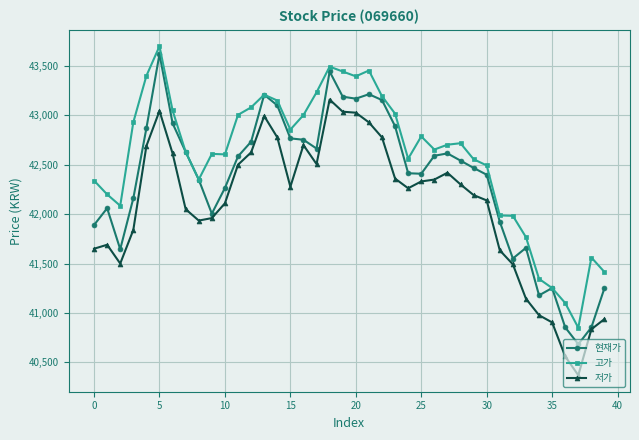

True or false: 저가 has more than 0 points higher than both neighbors.

True